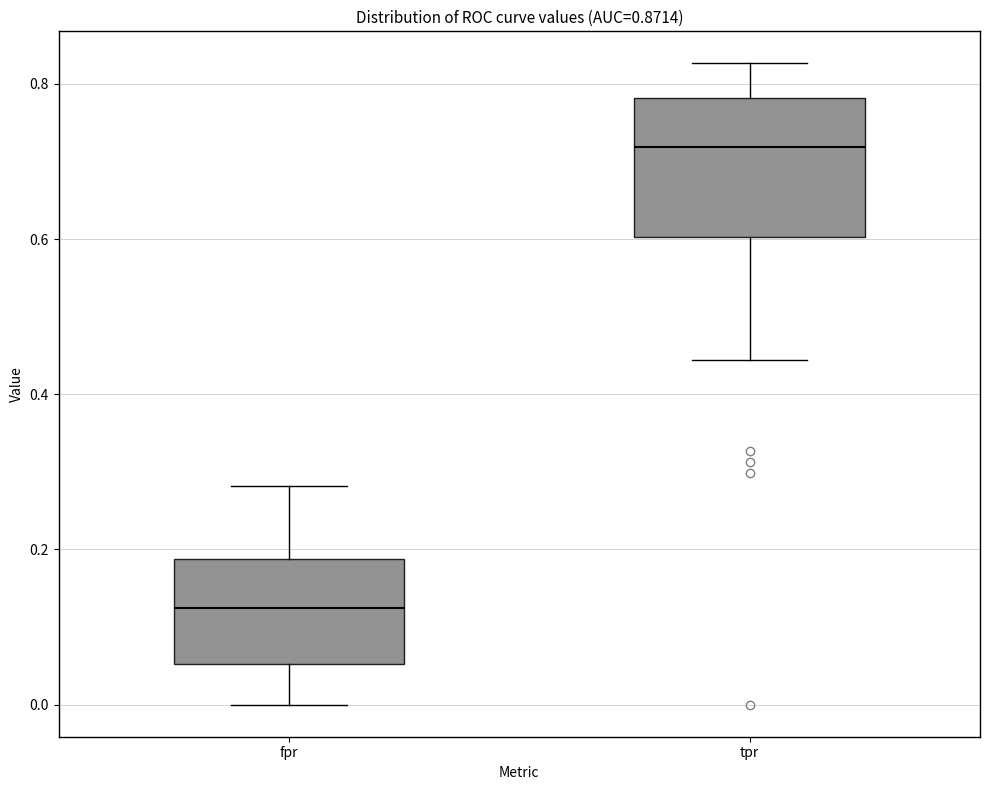

Which box has the lowest median line?

fpr